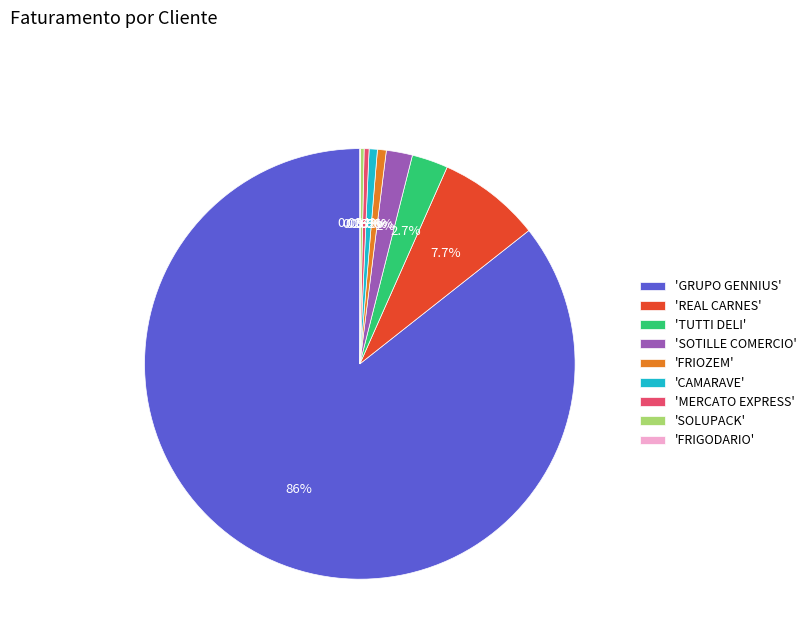

Which slice is the largest?

'GRUPO GENNIUS'